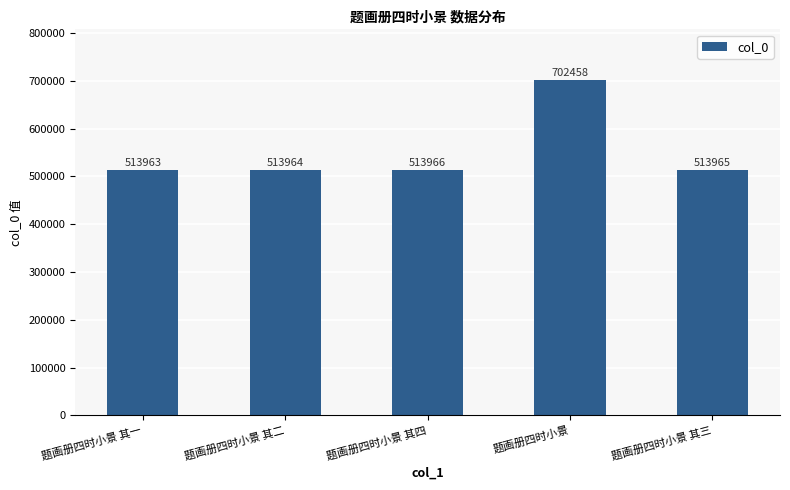

Where is the data nearest to the value 608210?

题画册四时小景 其四